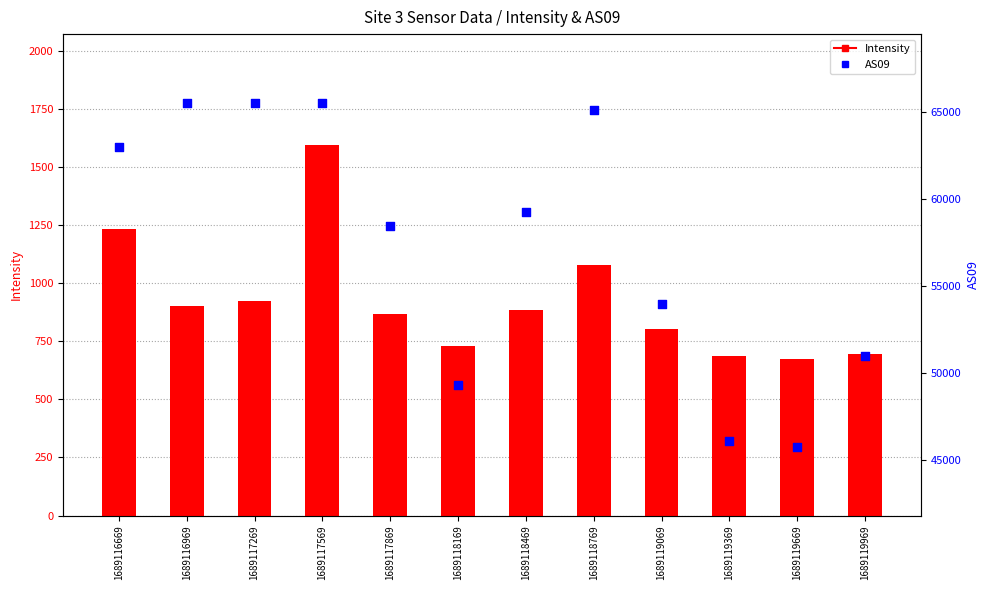

Which series has the largest total across all categories?

AS09